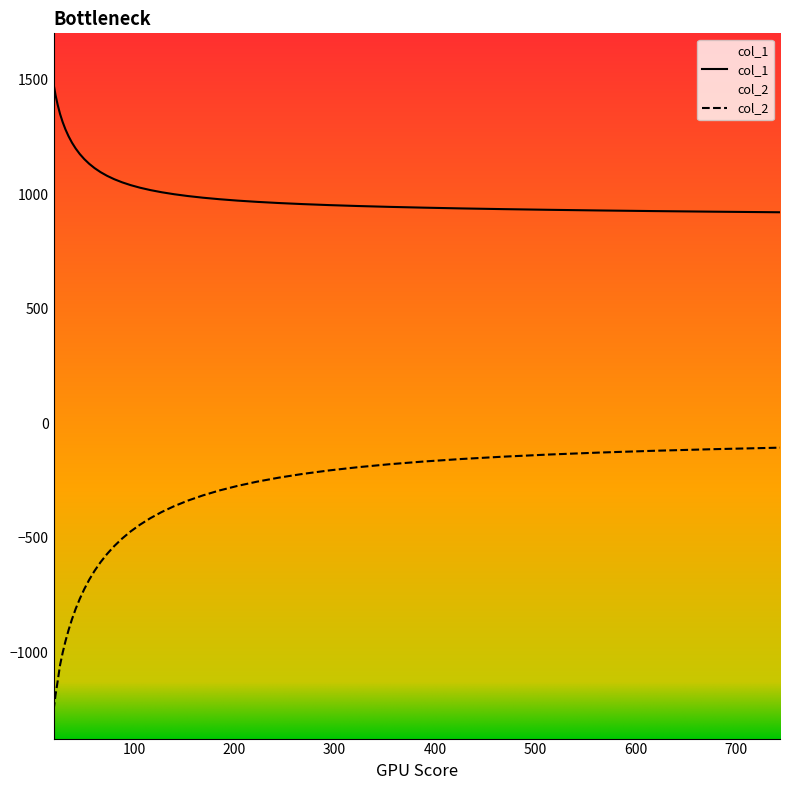

What is the sum of all col_2 values?

-19833.8